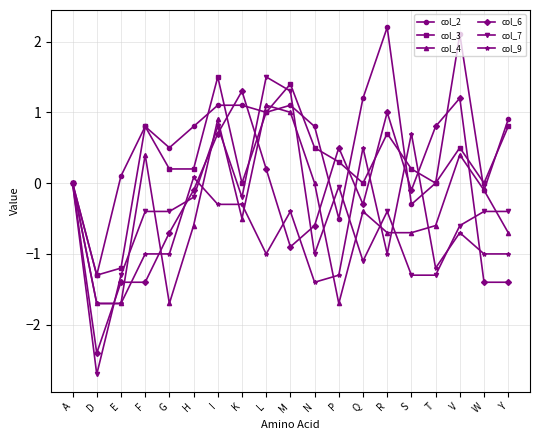

In col_3, how many points are higher than both neighbors (excluding endpoints)?

5